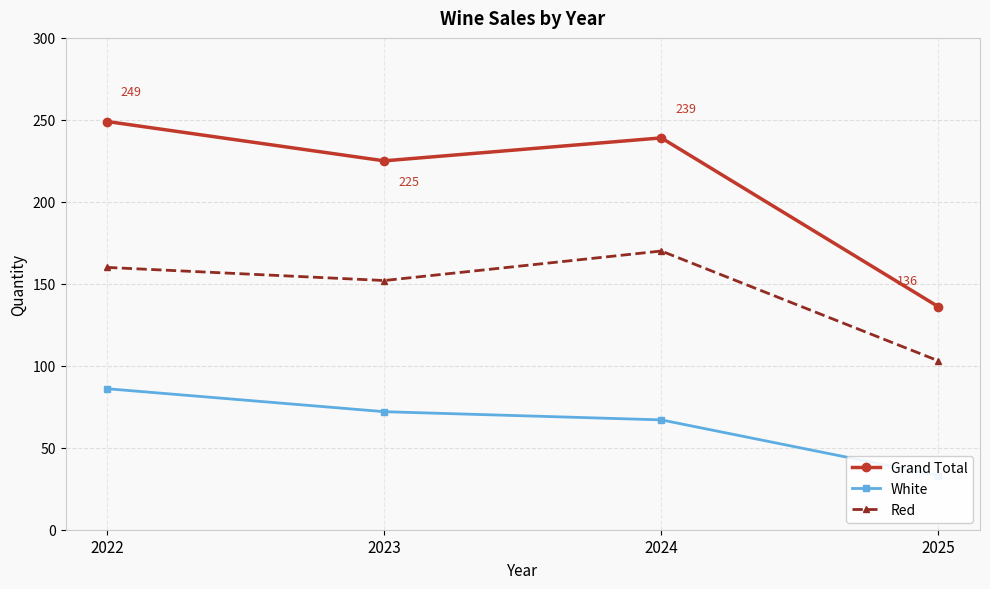

Which series changed the most between 2022 and 2024?

White